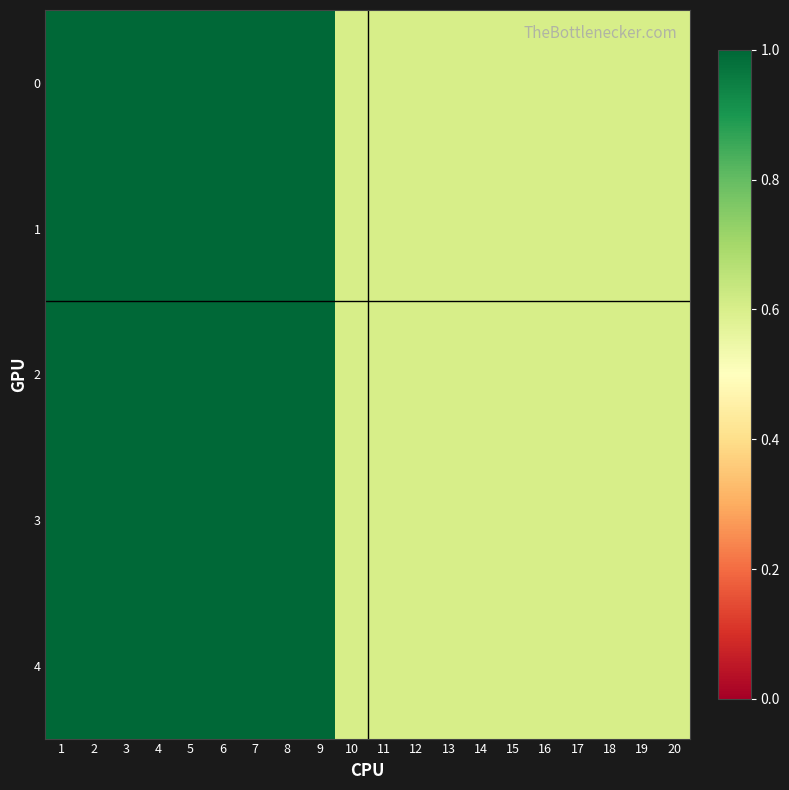

At how many categories does at least one series exceed 0?

20